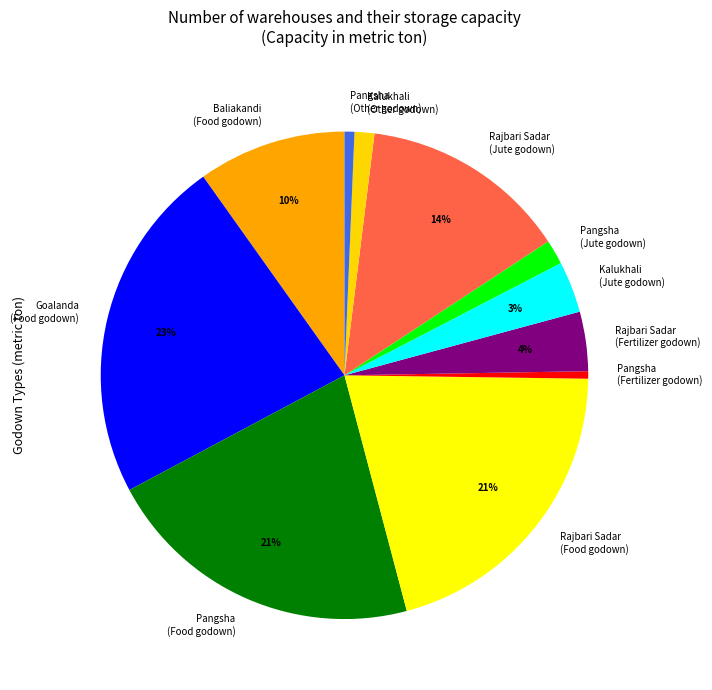

Is there any slice that represents more than half of the pie?

No